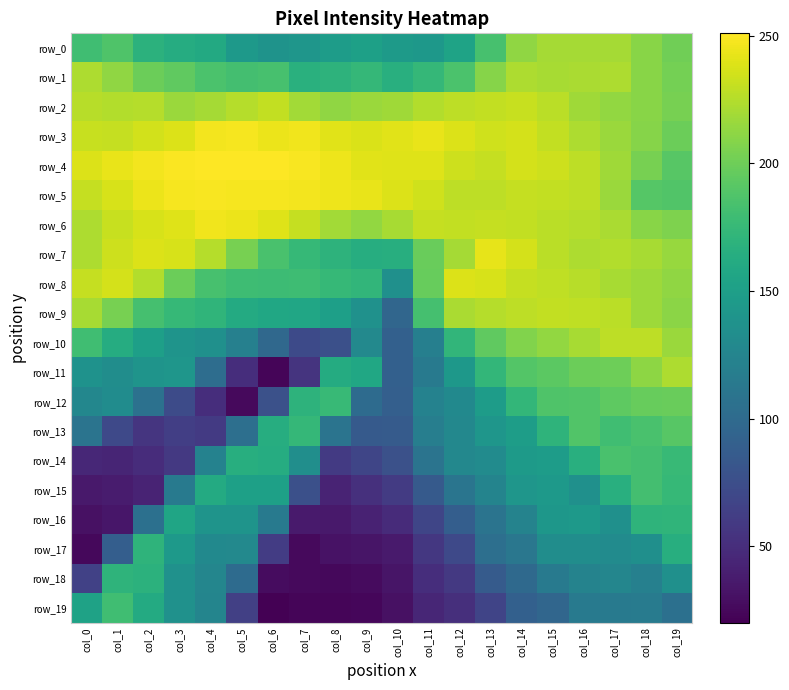

Is it true that row_0 equals 46 at col_3?

False